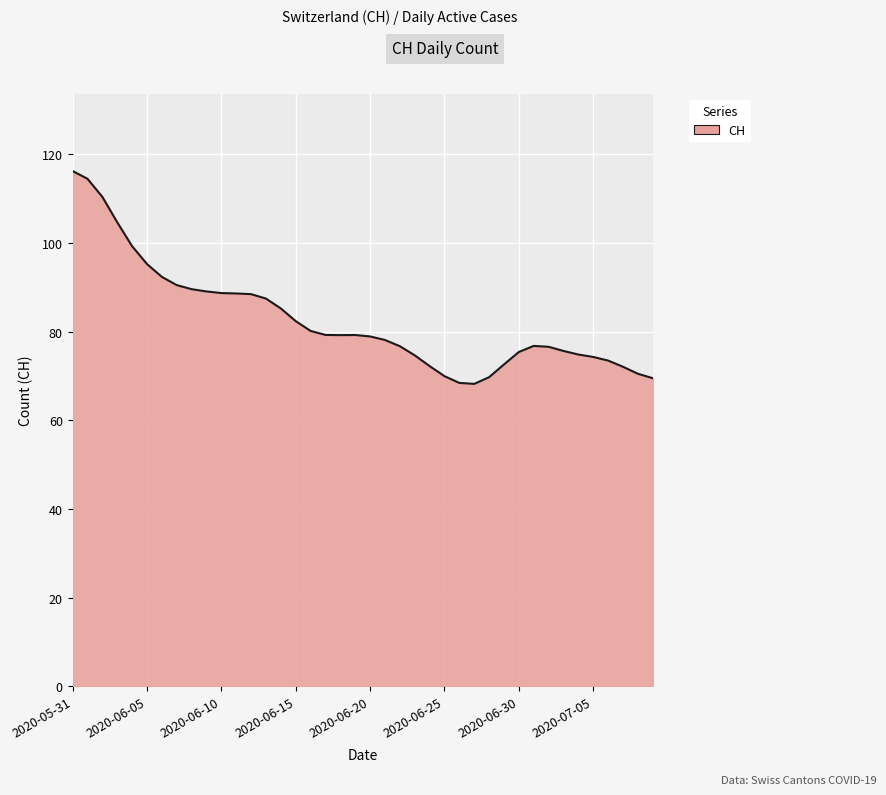

What is the difference between the maximum and minimum values?

48.0